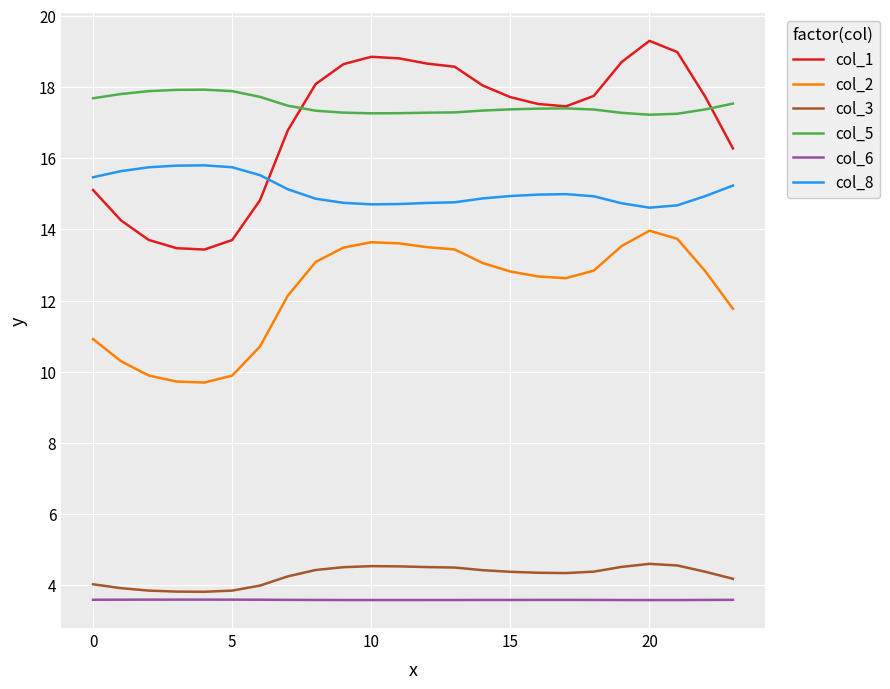

What is the maximum value for col_2?

14.0